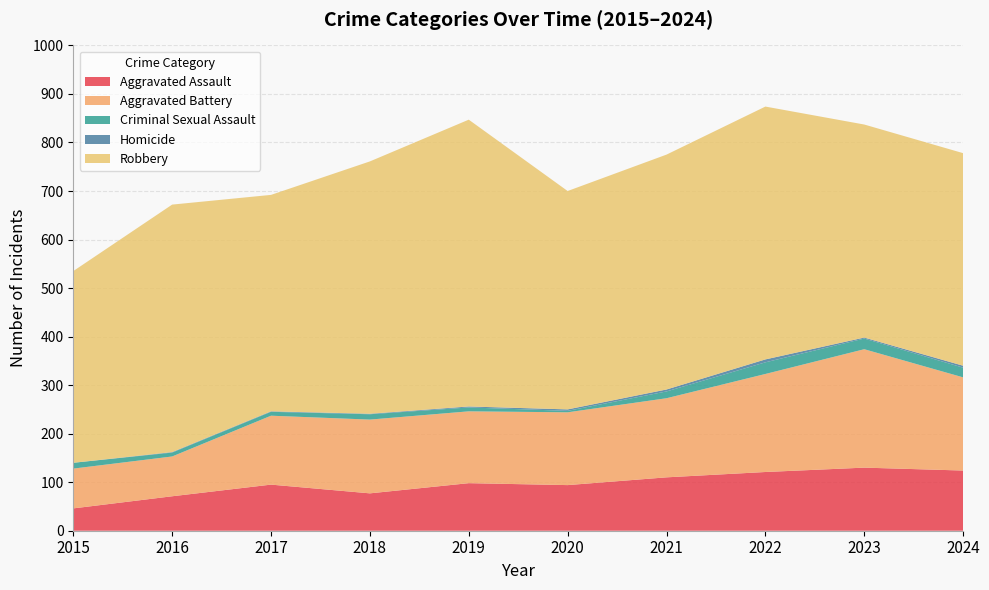

Reading left to right, what are all the values shown in this chart?

Aggravated Assault: 2015=46	2016=71	2017=95	2018=77	2019=98	2020=94	2021=110	2022=121	2023=130	2024=124
Aggravated Battery: 2015=82	2016=82	2017=142	2018=152	2019=148	2020=150	2021=163	2022=202	2023=244	2024=192
Criminal Sexual Assault: 2015=12	2016=8	2017=8	2018=11	2019=8	2020=3	2021=14	2022=24	2023=22	2024=20
Homicide: 2015=0	2016=1	2017=1	2018=1	2019=2	2020=3	2021=4	2022=6	2023=2	2024=4
Robbery: 2015=395	2016=510	2017=446	2018=520	2019=591	2020=450	2021=484	2022=521	2023=439	2024=438